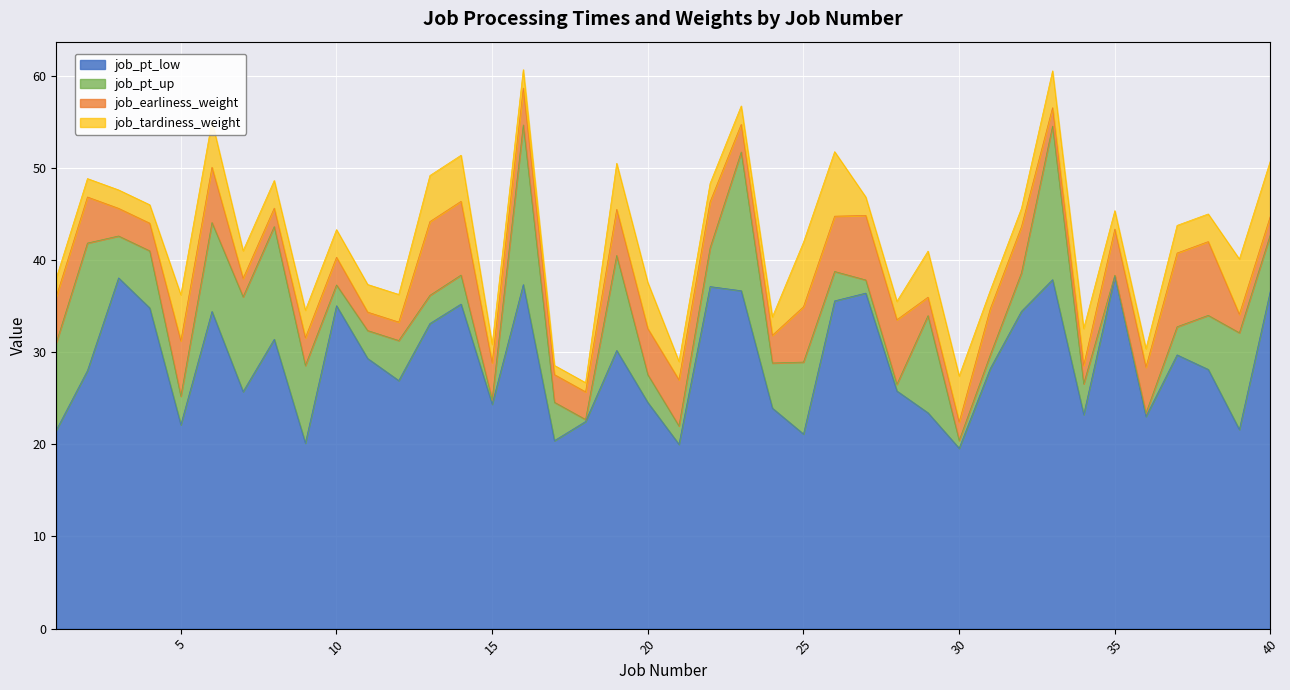

Which series has the largest range (max minus min)?

job_pt_up